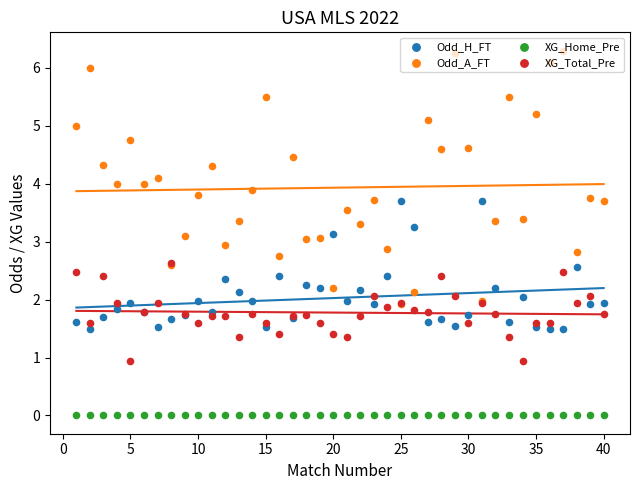

Which series has the largest total across all categories?

Odd_A_FT